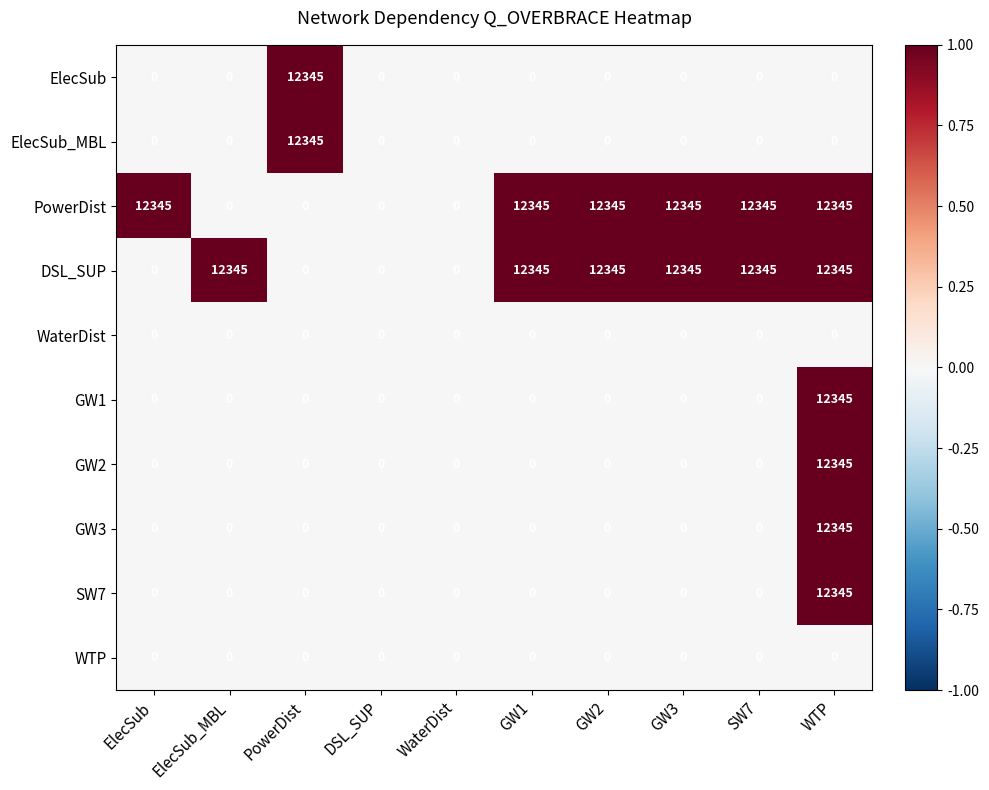

What is the highest value of the GW1 series?

12345